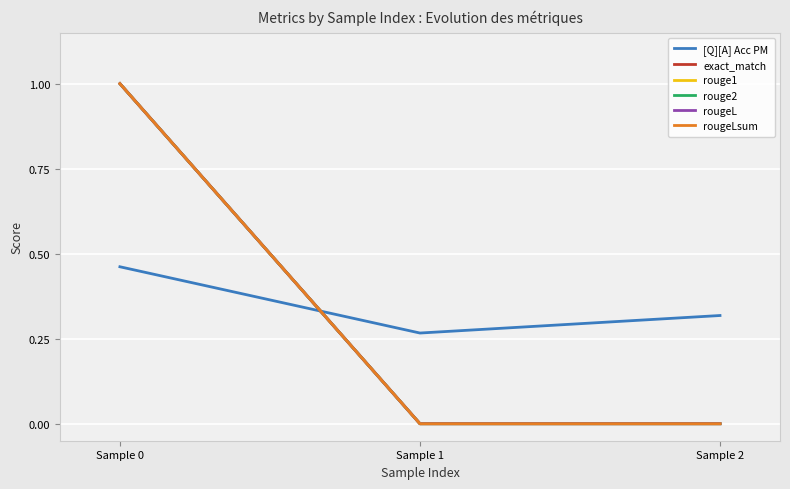

Is this an area chart (filled region under the line)?

No